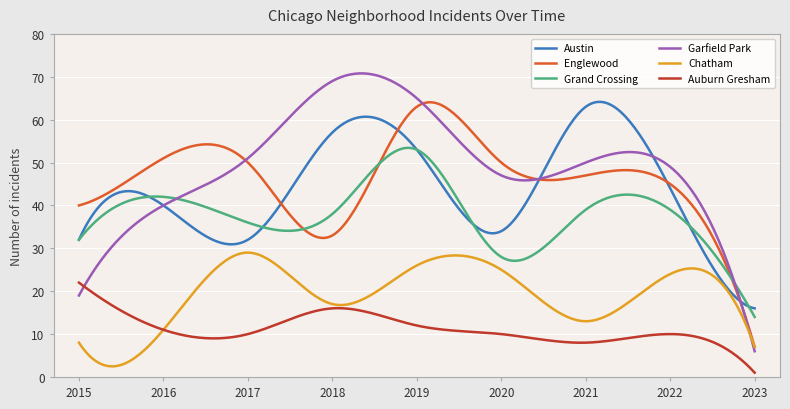

What is the maximum value for Austin?

64.1